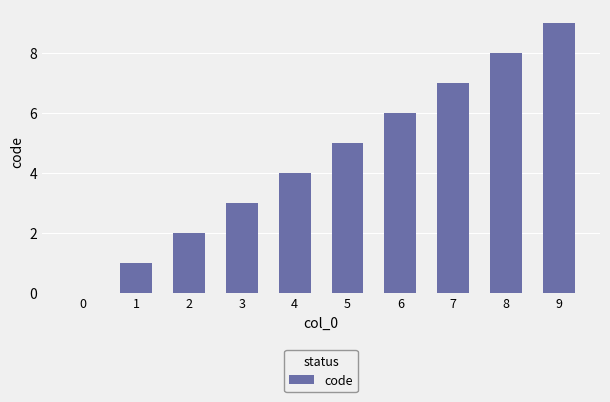

What is the sum of all values?

45